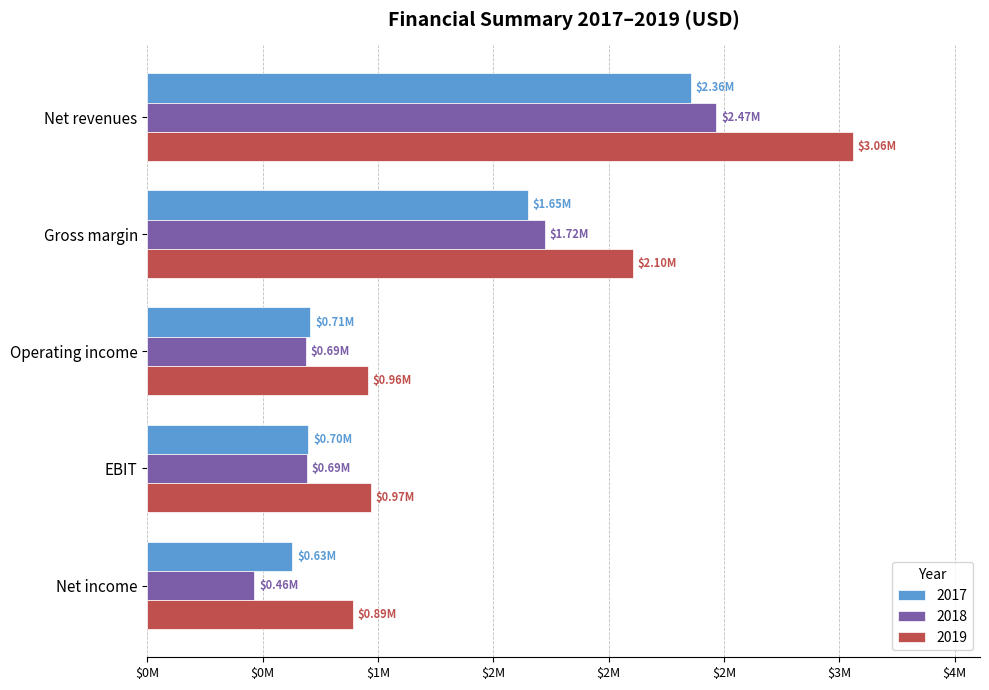

Reading left to right, extract all data points from this chart.

2017: 2356742	1648110	706390	698076	628133
2018: 2467023	1723604	686022	691379	463981
2019: 3059040	2103172	956799	968332	889750